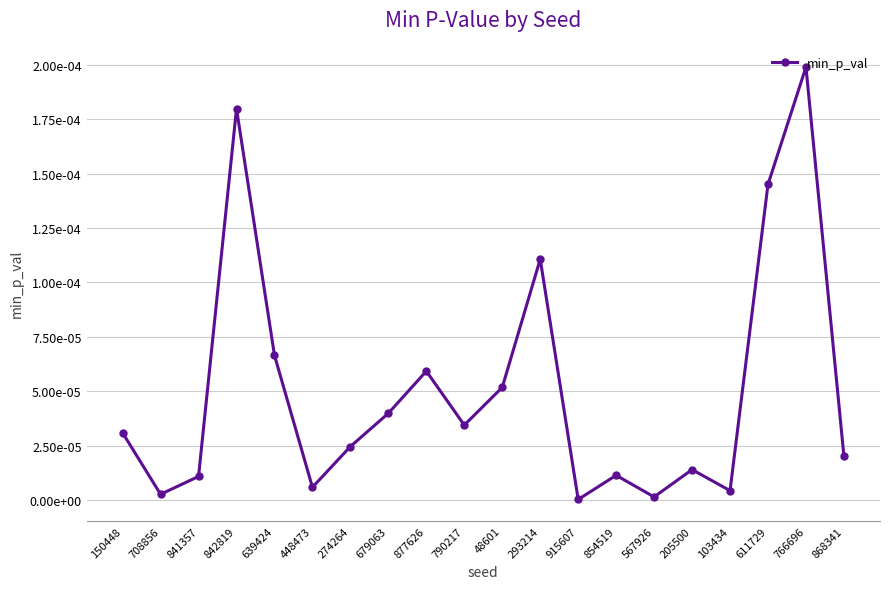

Does the chart have visible grid lines?

Yes